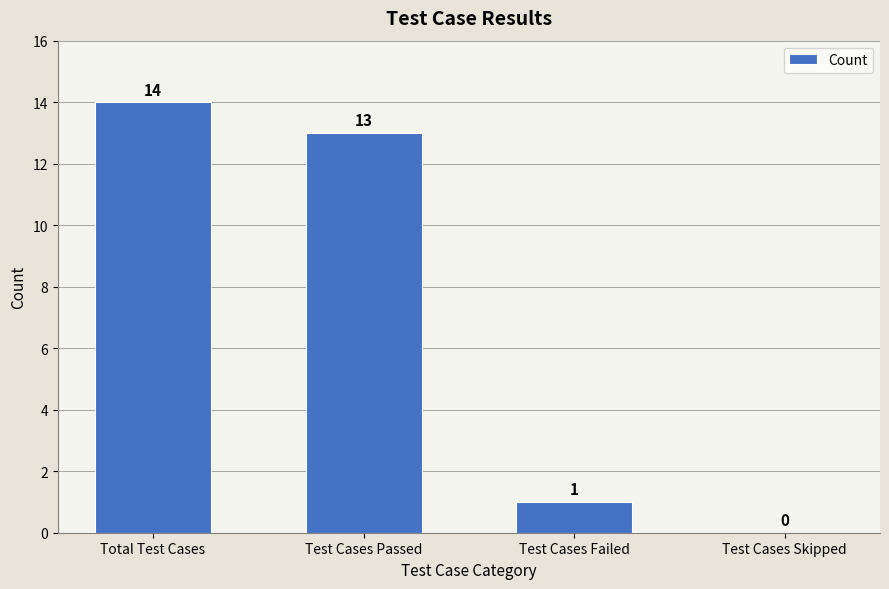

What is the sum of the values at Total Test Cases and Test Cases Skipped?

14